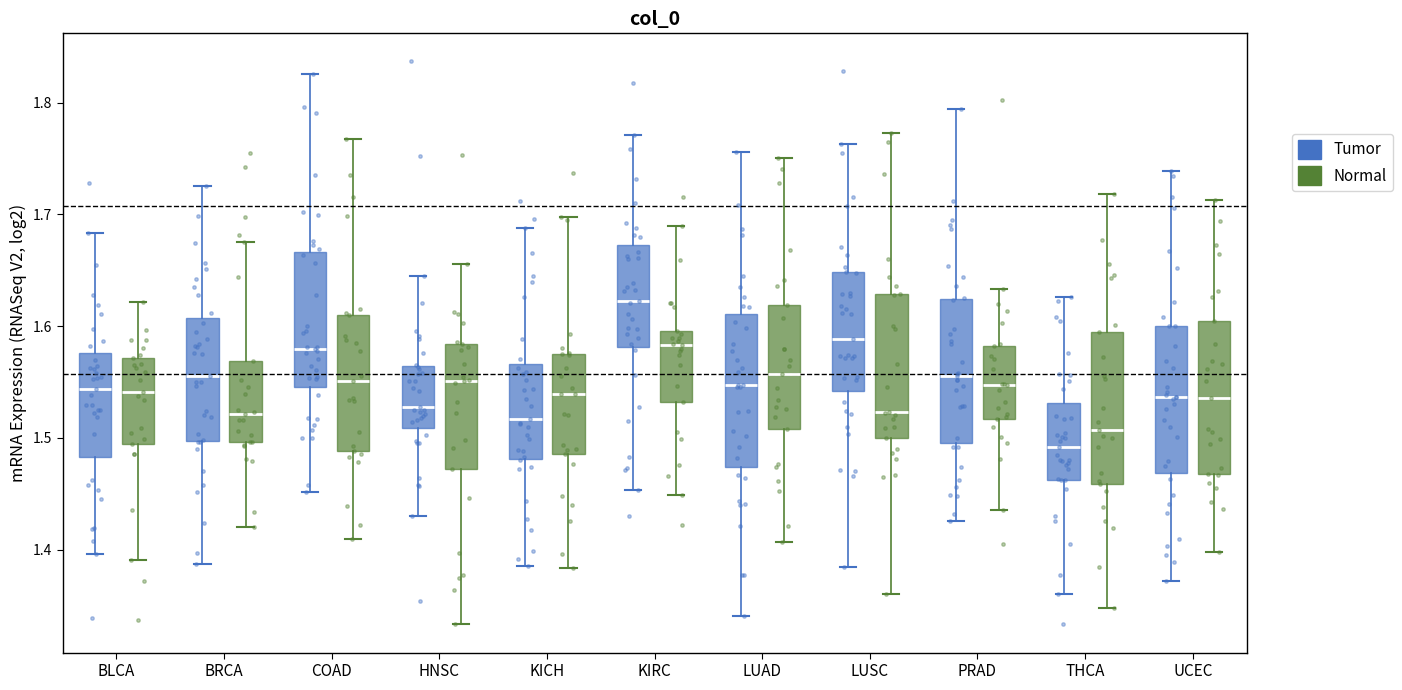

Which box's median line is the lowest?

THCA (Tumor)